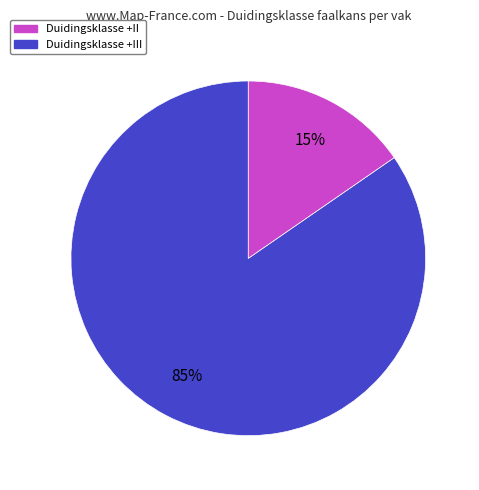

To the nearest percent, what is the average slice percentage?

50%